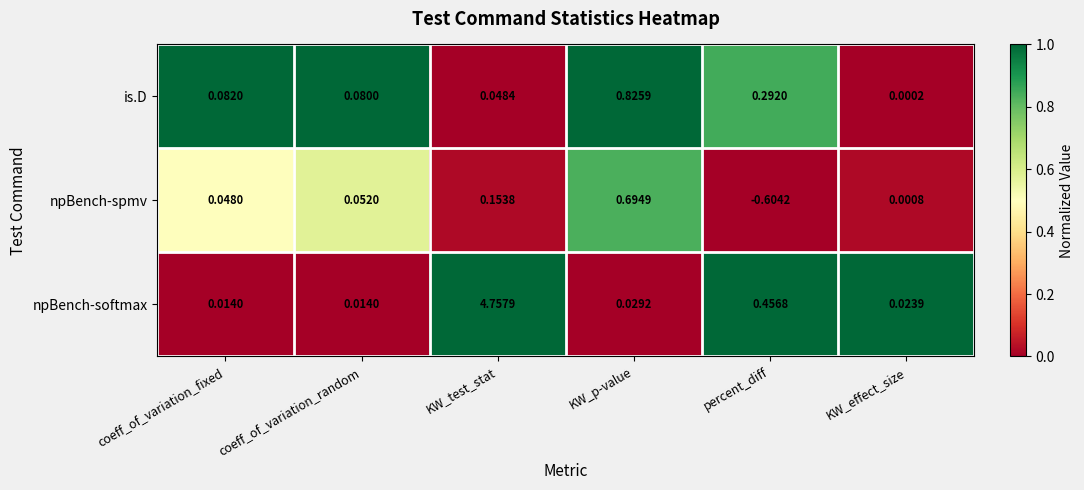

At which category is the sum across all series the highest?

KW_test_stat